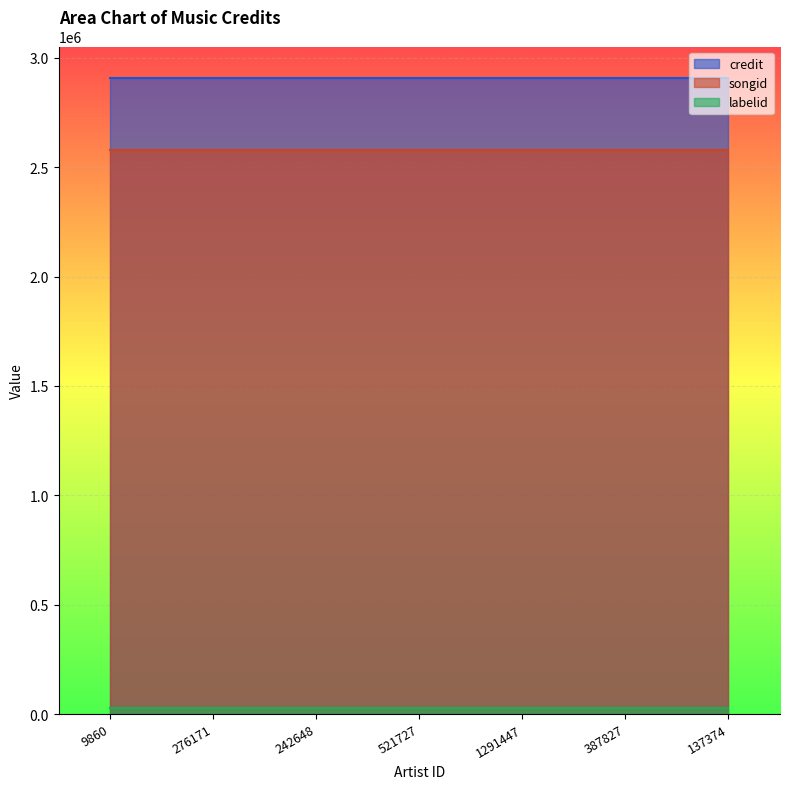

How many lines are shown in the chart?

3